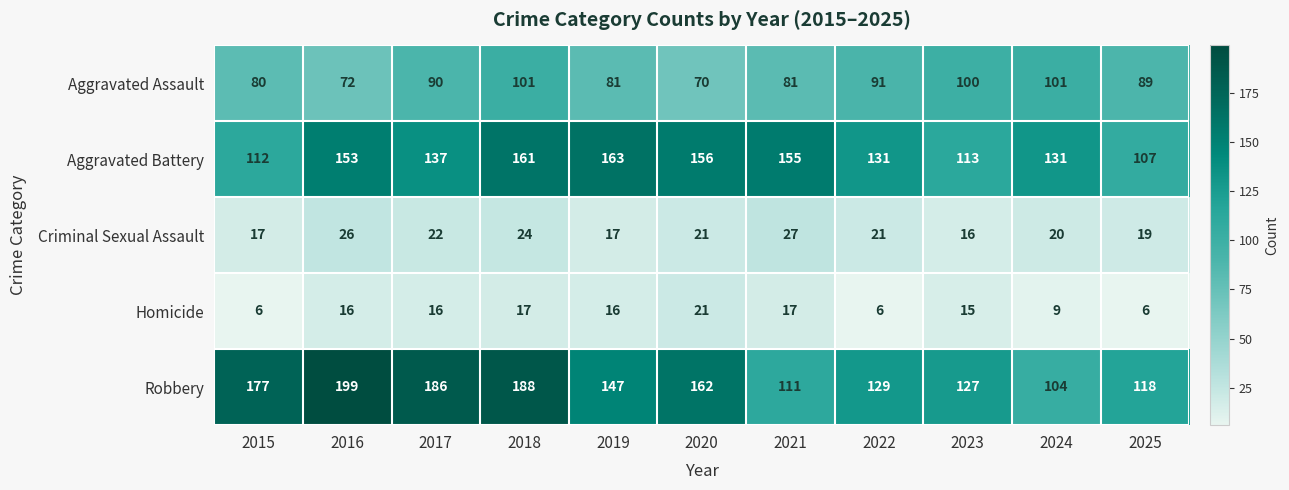

The Aggravated Assault series shows 89 at 2025. True or false?

True